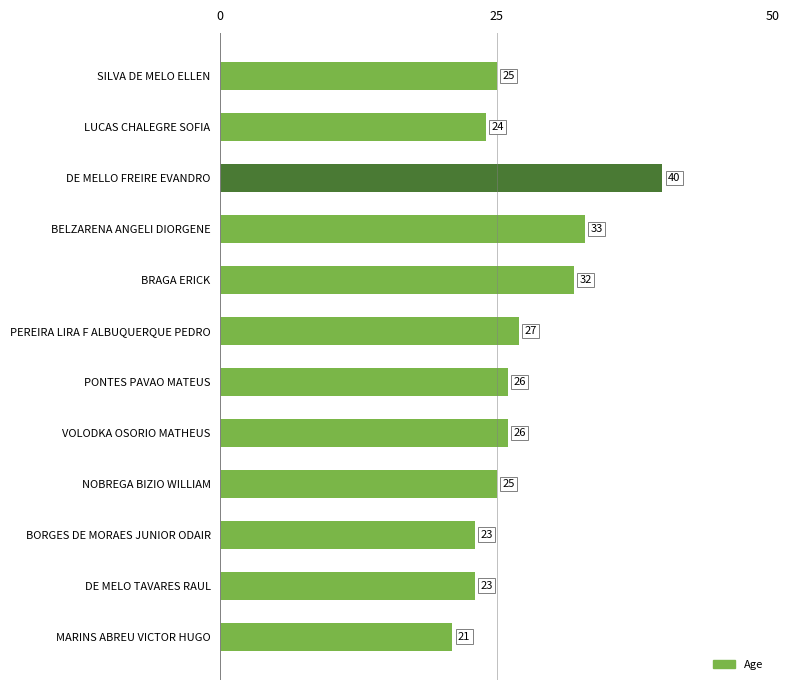

What is the difference between the maximum and minimum values?

19